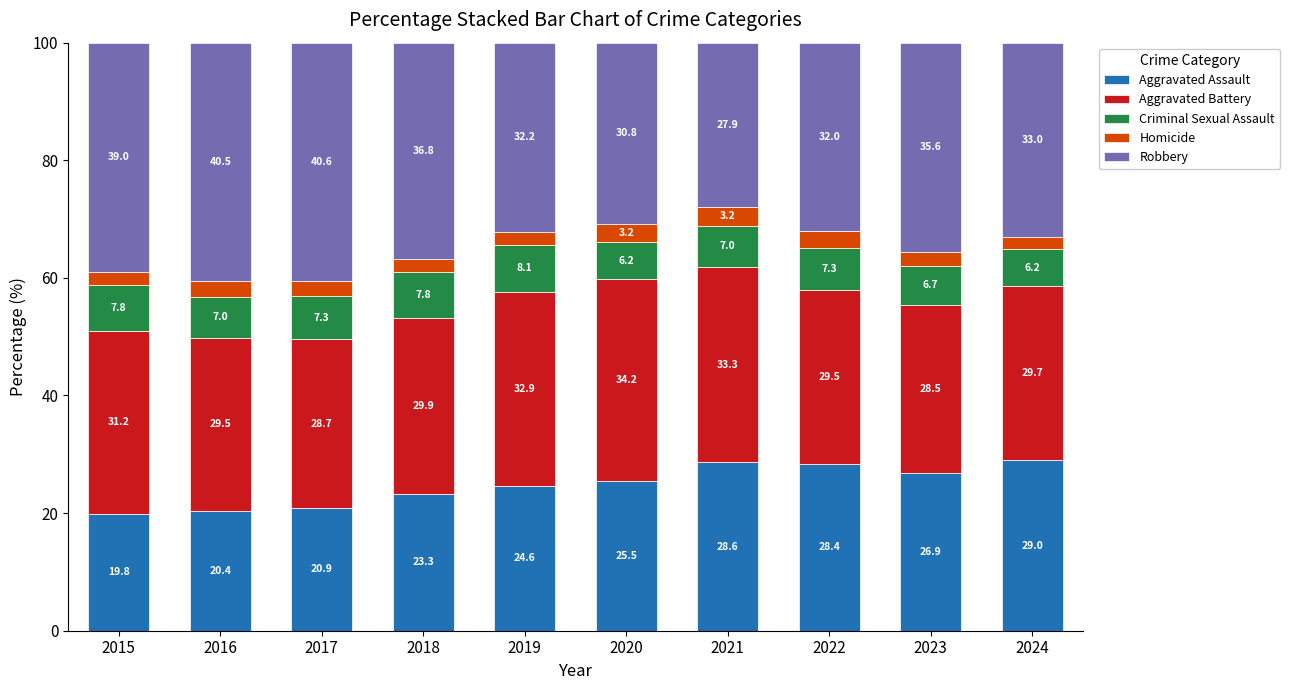

At which label does Aggravated Assault reach its minimum?

2015